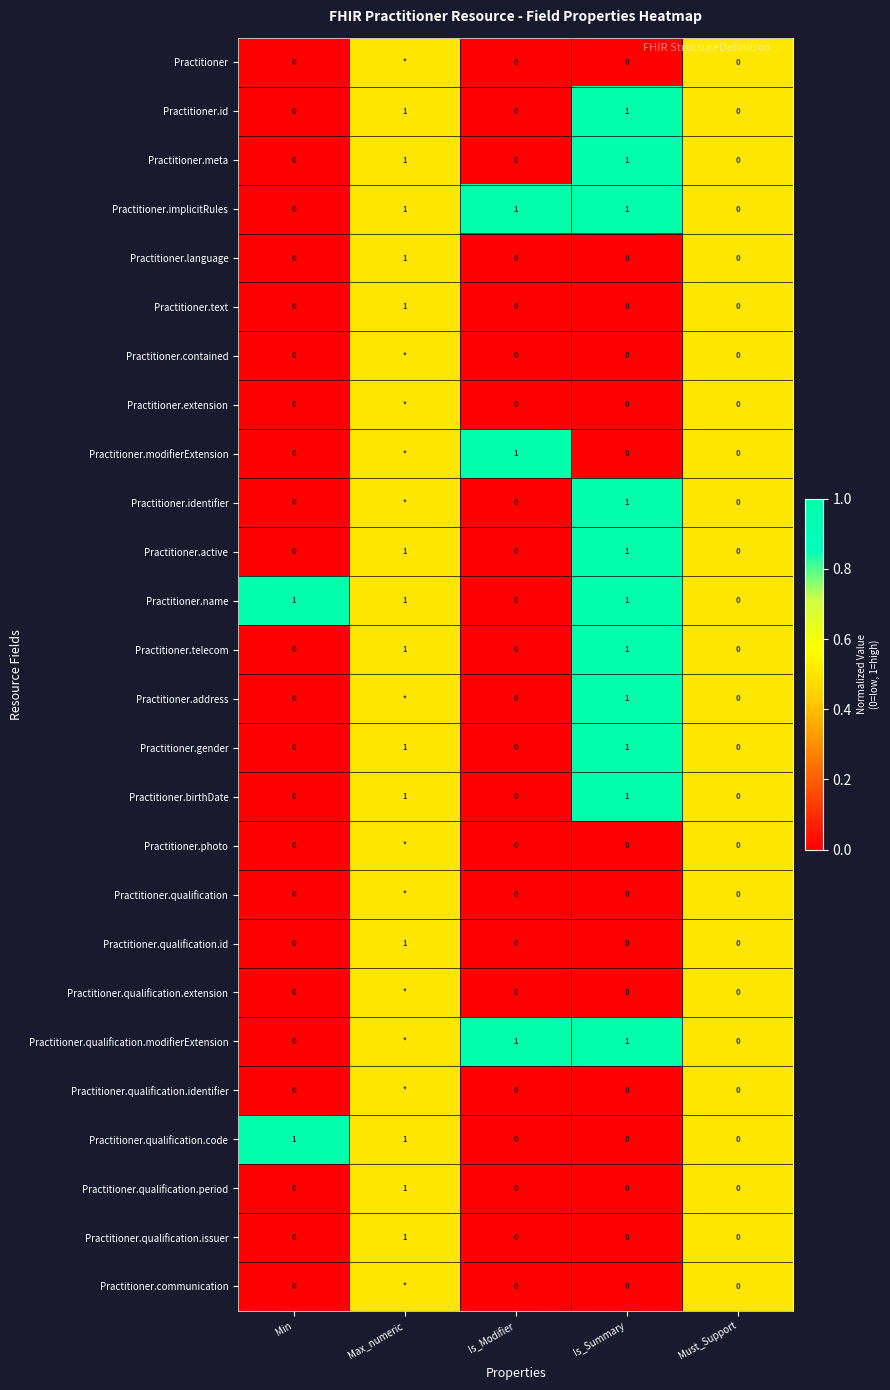

What is the spread (max minus min) of values at Is_Summary?

1.0